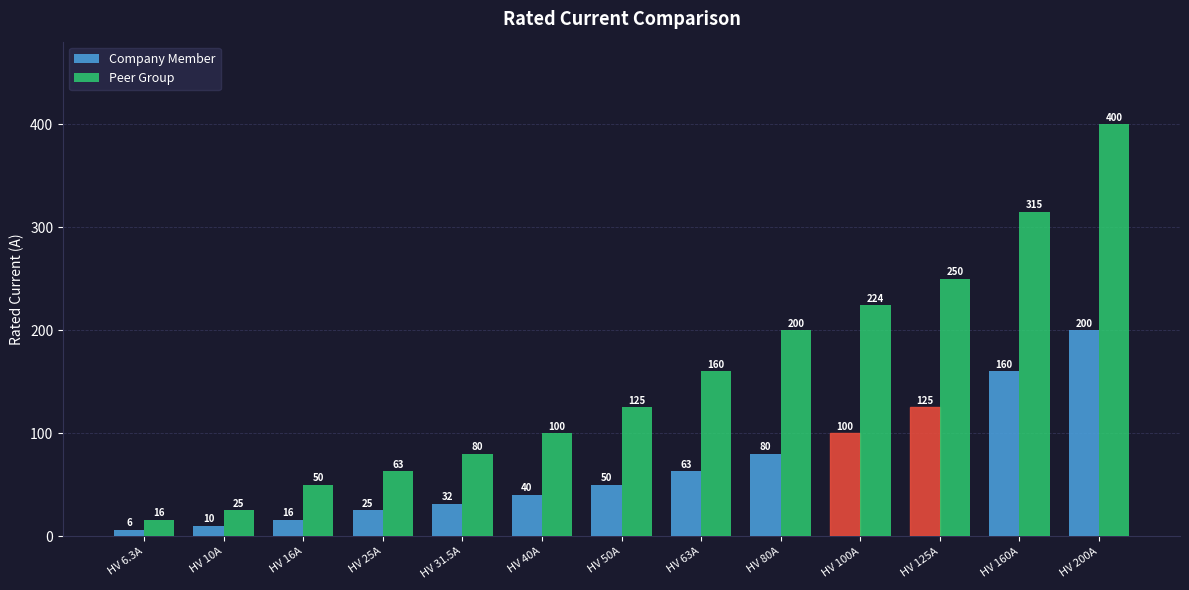

What is the difference between the maximum and second lowest values in the Peer Group series?

375.0